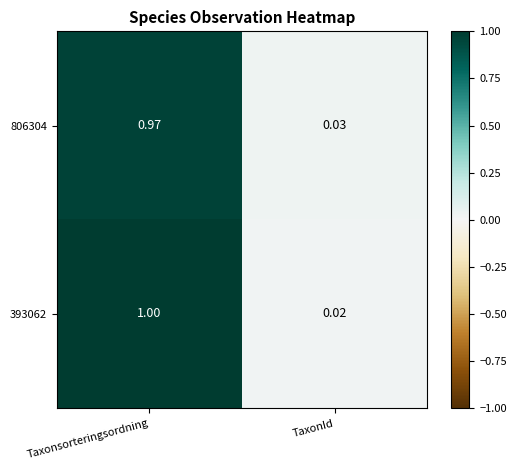

Which category has the lowest value in the 806304 series?

TaxonId